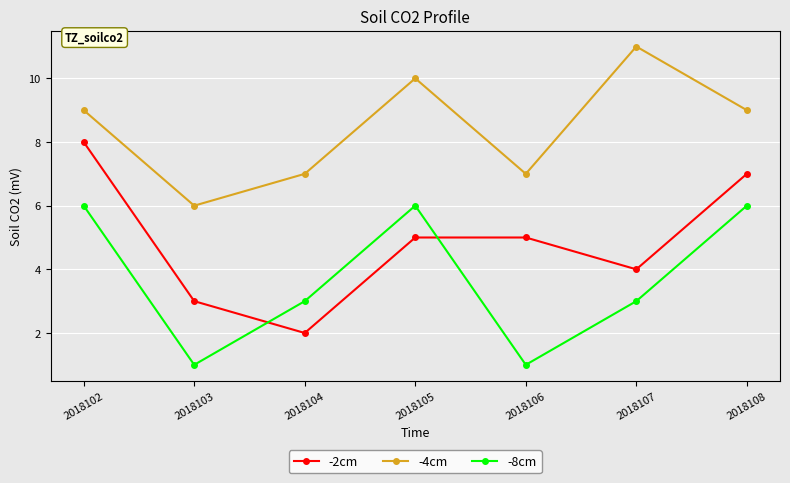

What are all the series names shown in the legend?

-2cm, -4cm, -8cm